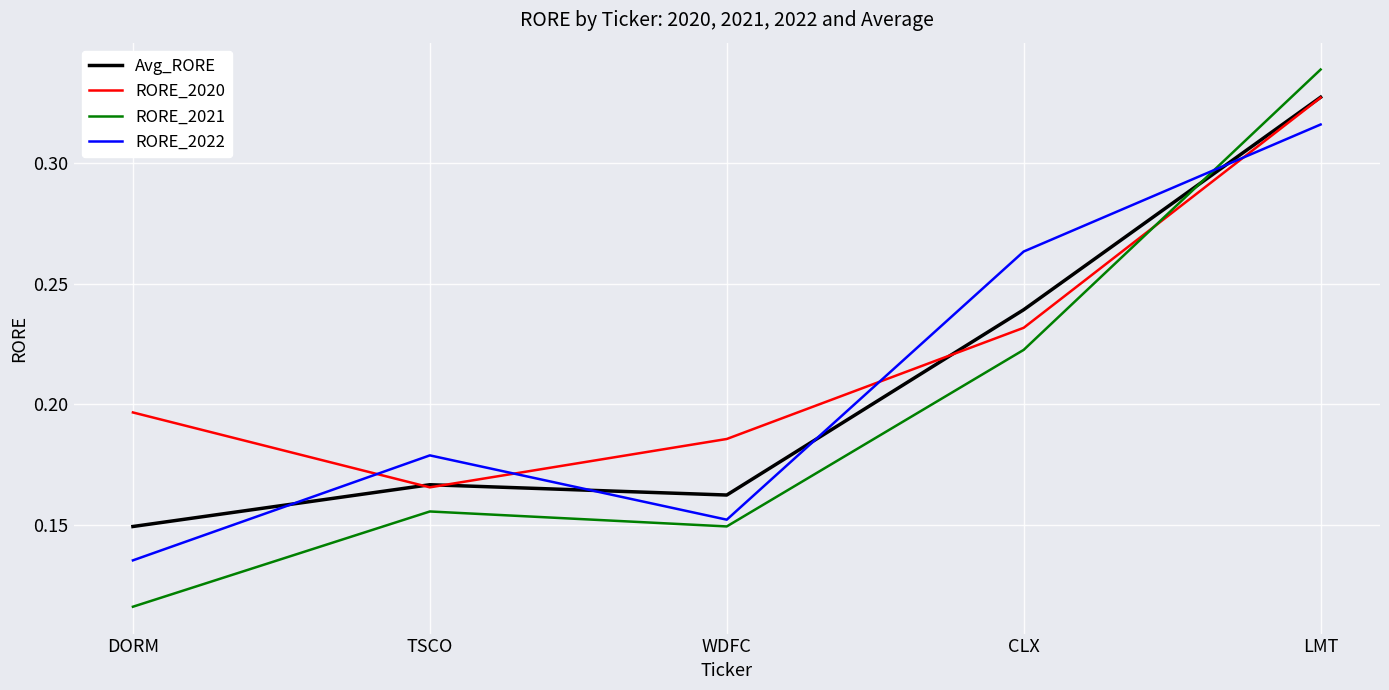

What position from the left is WDFC?

3